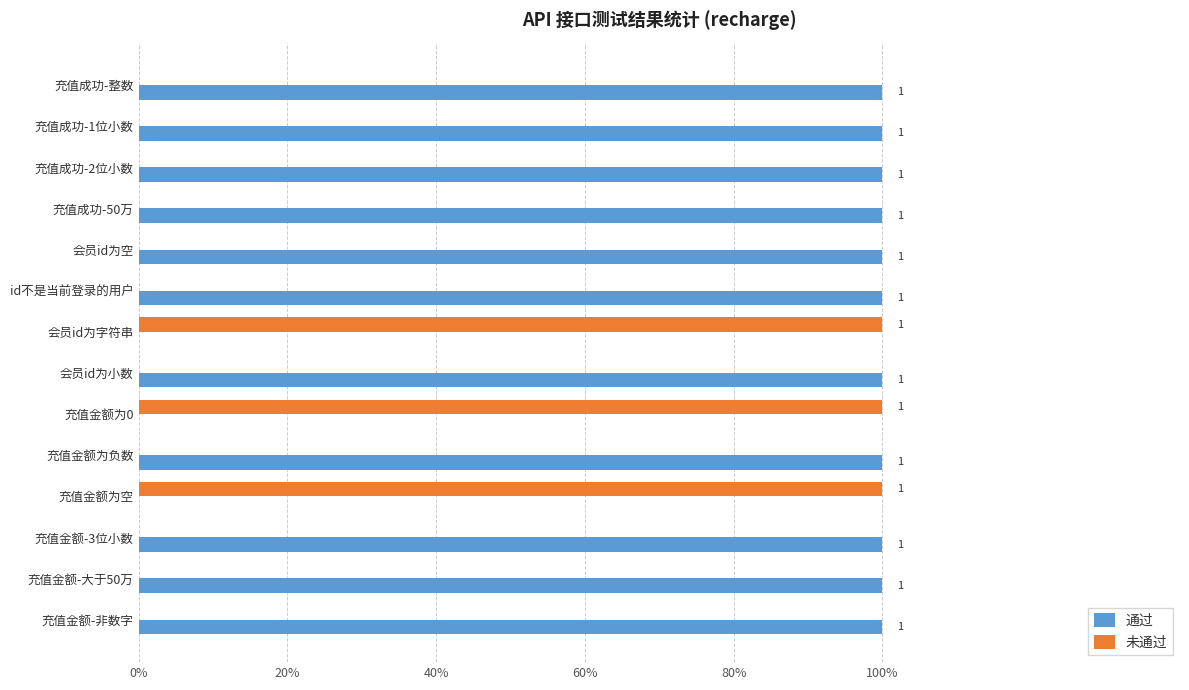

What are all the series names shown in the legend?

通过, 未通过